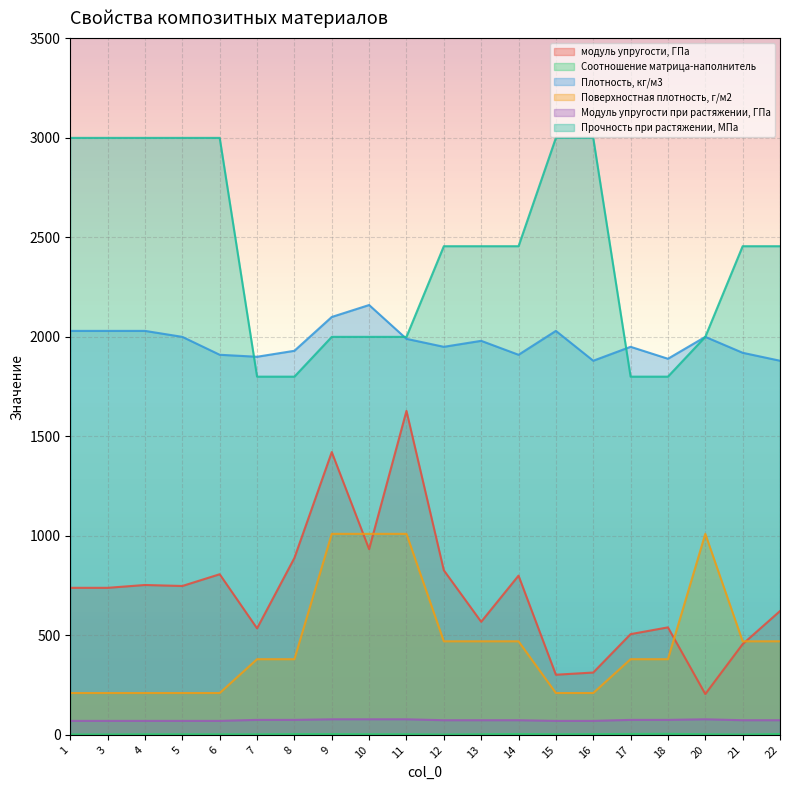

Count the Поверхностная плотность, г/м2 values in the range 210 to 470.

16